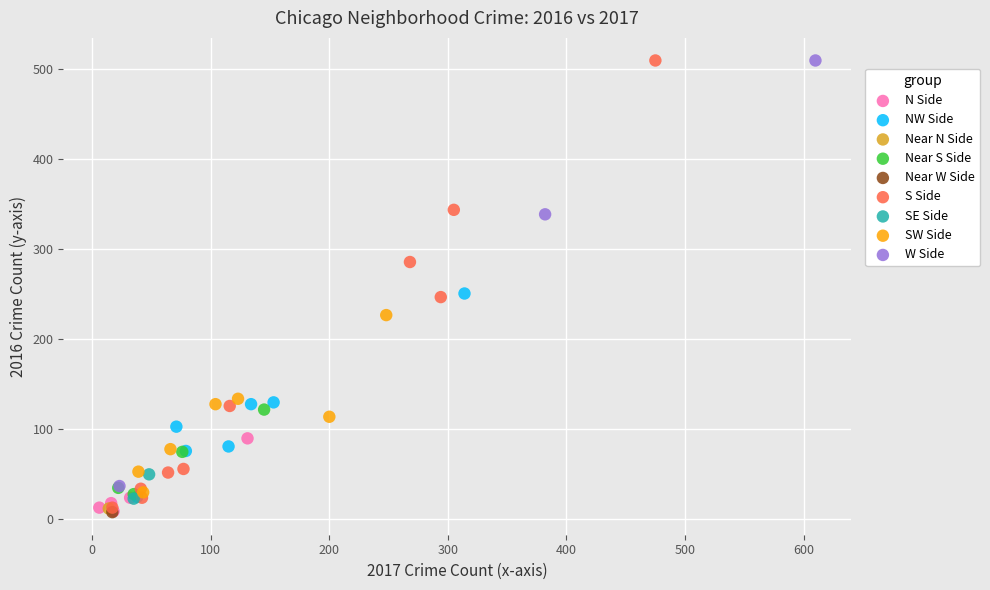

What are all the series names shown in the legend?

N Side, NW Side, Near N Side, Near S Side, Near W Side, S Side, SE Side, SW Side, W Side